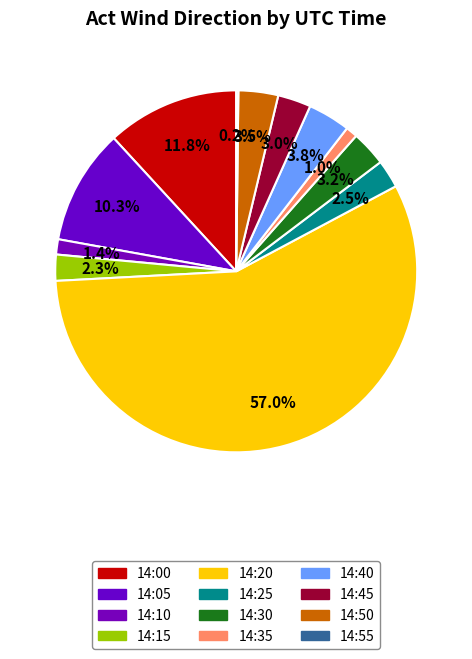

Rank the categories by value from lowest to highest.

14:55, 14:35, 14:10, 14:15, 14:25, 14:45, 14:30, 14:50, 14:40, 14:05, 14:00, 14:20